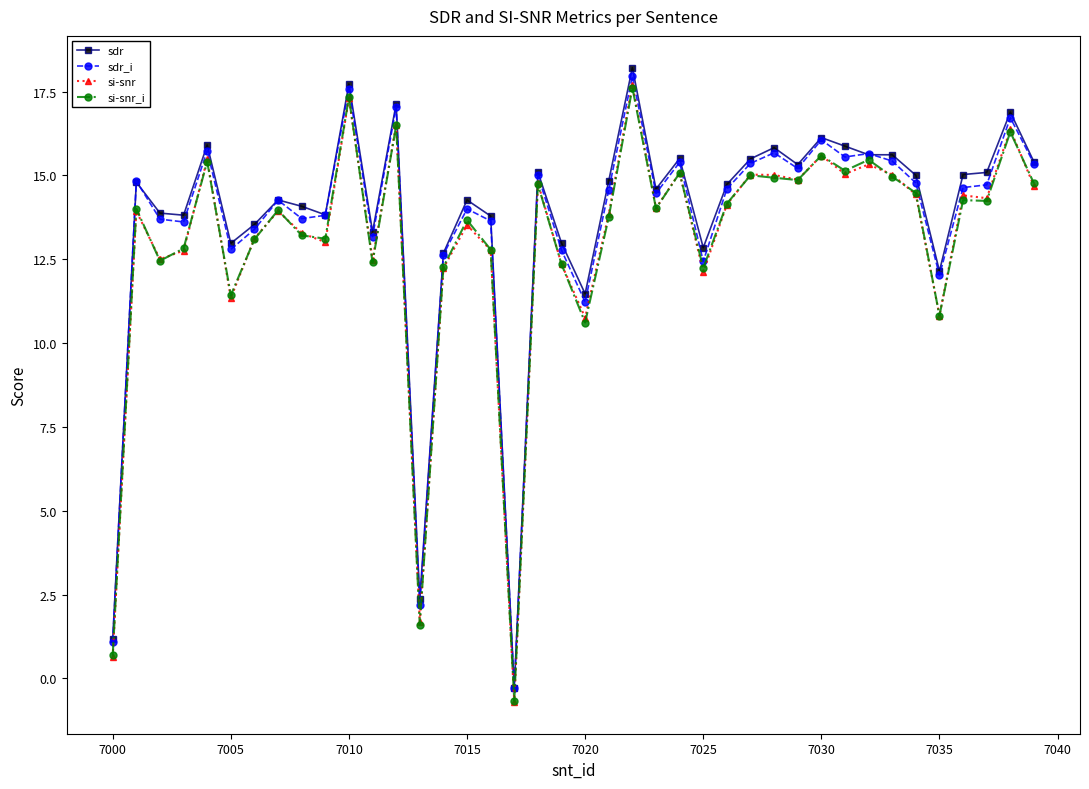

What is the lowest value of the si-snr series?

-0.7